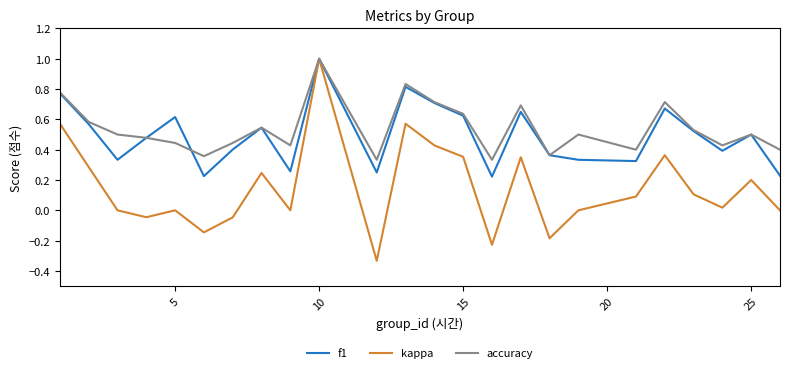

Which series has the largest range (max minus min)?

kappa